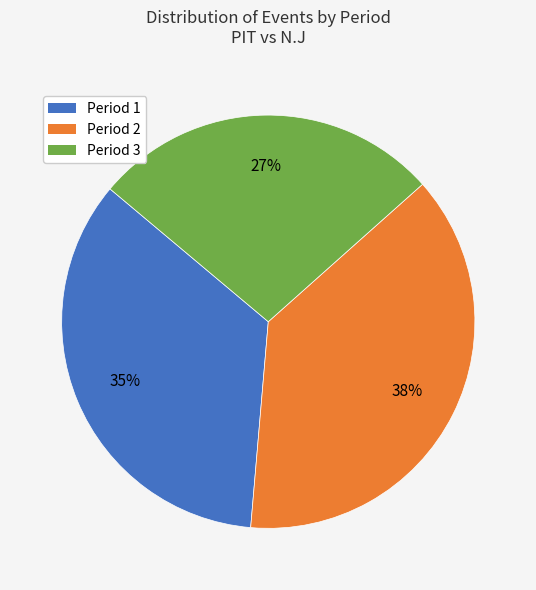

What is the smallest slice in the pie chart?

Period 3